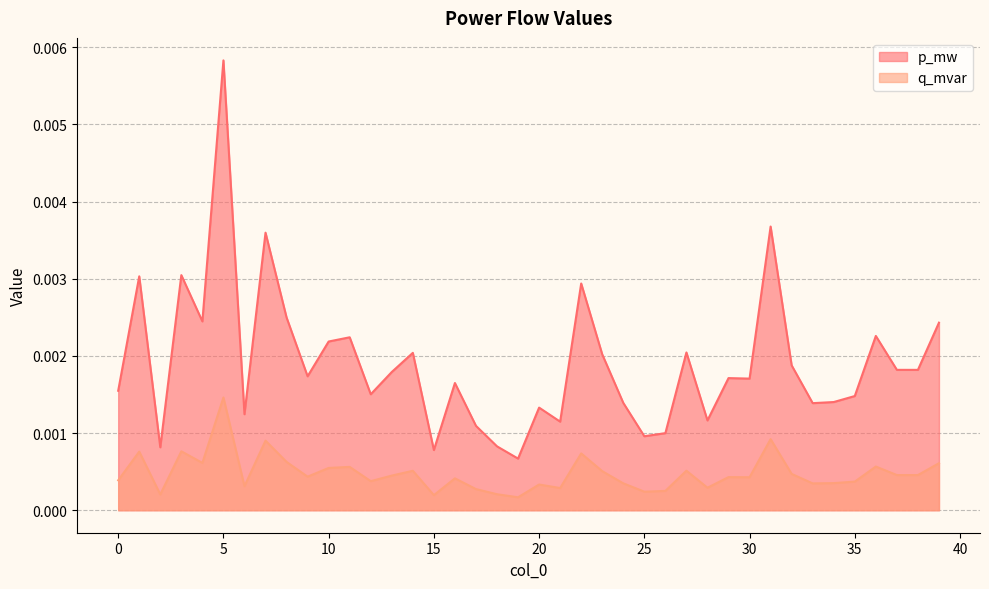

How many lines are shown in the chart?

2